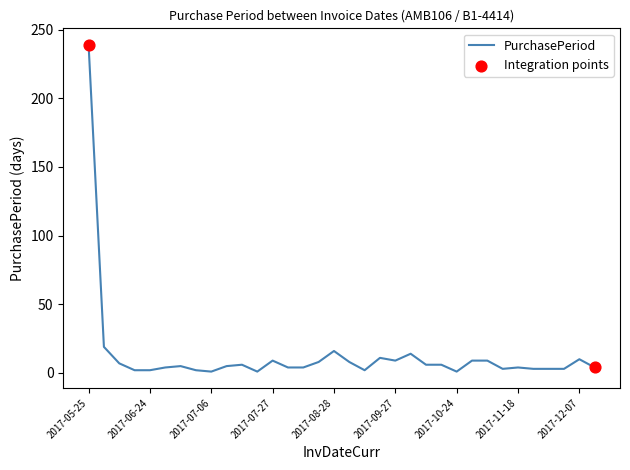

What is the difference between the maximum and minimum values?

238